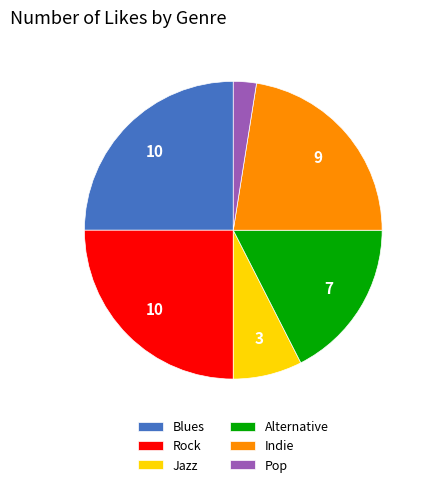

Does Blues account for over 50% of the chart?

No